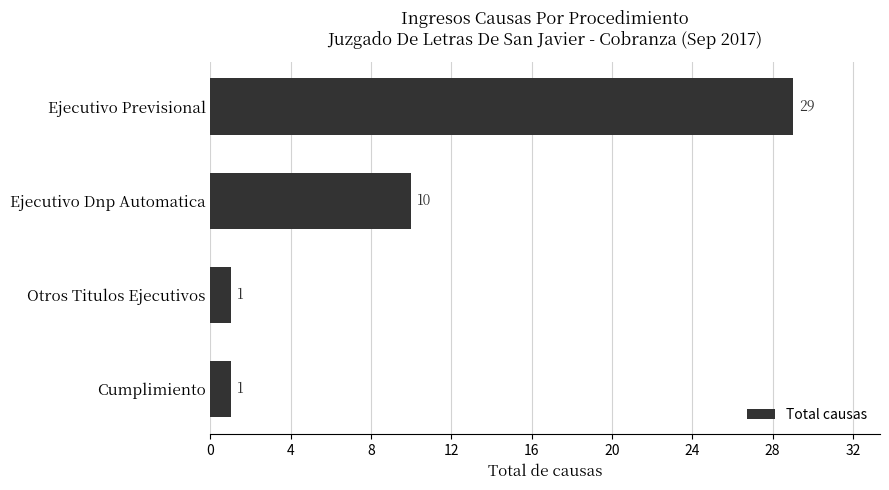

At which label is the value closest to 15?

Ejecutivo Dnp Automatica